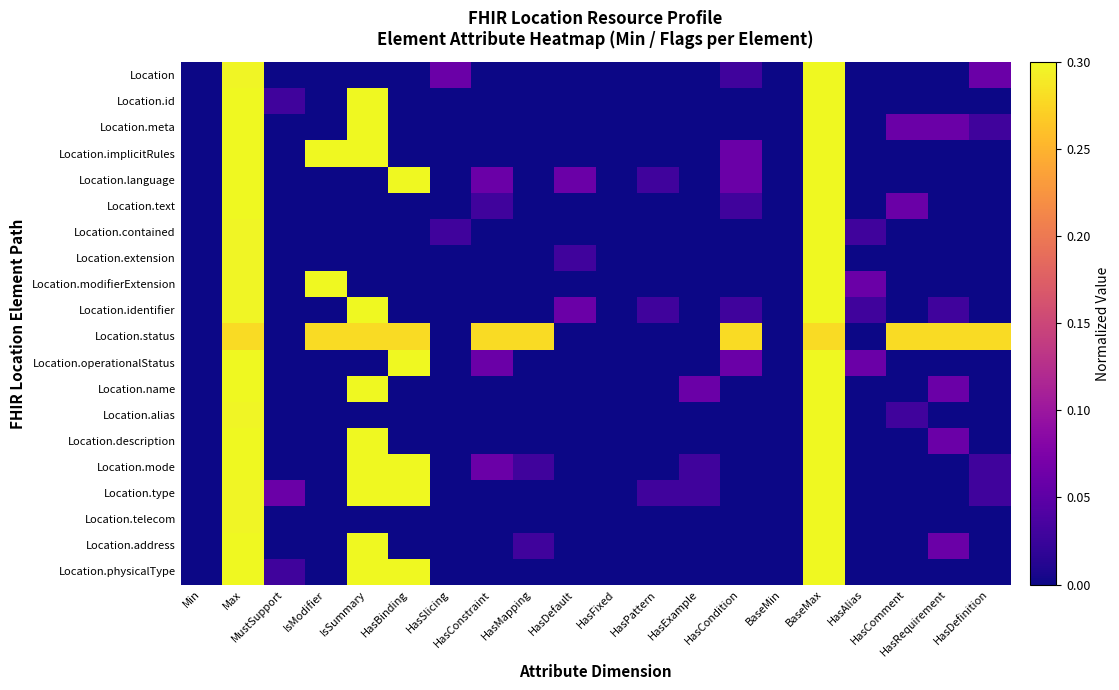

Reading left to right, extract all data points from this chart.

Location: Min=0.0	Max=0.3	MustSupport=0.0	IsModifier=0.0	IsSummary=0.0	HasBinding=0.0	HasSlicing=0.1	HasConstraint=0.0	HasMapping=0.0	HasDefault=0.0	HasFixed=0.0	HasPattern=0.0	HasExample=0.0	HasCondition=0.0	BaseMin=0.0	BaseMax=0.3	HasAlias=0.0	HasComment=0.0	HasRequirement=0.0	HasDefinition=0.1
Location.id: Min=0.0	Max=0.3	MustSupport=0.0	IsModifier=0.0	IsSummary=0.3	HasBinding=0.0	HasSlicing=0.0	HasConstraint=0.0	HasMapping=0.0	HasDefault=0.0	HasFixed=0.0	HasPattern=0.0	HasExample=0.0	HasCondition=0.0	BaseMin=0.0	BaseMax=0.3	HasAlias=0.0	HasComment=0.0	HasRequirement=0.0	HasDefinition=0.0
Location.meta: Min=0.0	Max=0.3	MustSupport=0.0	IsModifier=0.0	IsSummary=0.3	HasBinding=0.0	HasSlicing=0.0	HasConstraint=0.0	HasMapping=0.0	HasDefault=0.0	HasFixed=0.0	HasPattern=0.0	HasExample=0.0	HasCondition=0.0	BaseMin=0.0	BaseMax=0.3	HasAlias=0.0	HasComment=0.1	HasRequirement=0.1	HasDefinition=0.0
Location.implicitRules: Min=0.0	Max=0.3	MustSupport=0.0	IsModifier=0.3	IsSummary=0.3	HasBinding=0.0	HasSlicing=0.0	HasConstraint=0.0	HasMapping=0.0	HasDefault=0.0	HasFixed=0.0	HasPattern=0.0	HasExample=0.0	HasCondition=0.1	BaseMin=0.0	BaseMax=0.3	HasAlias=0.0	HasComment=0.0	HasRequirement=0.0	HasDefinition=0.0
Location.language: Min=0.0	Max=0.3	MustSupport=0.0	IsModifier=0.0	IsSummary=0.0	HasBinding=0.3	HasSlicing=0.0	HasConstraint=0.1	HasMapping=0.0	HasDefault=0.1	HasFixed=0.0	HasPattern=0.0	HasExample=0.0	HasCondition=0.1	BaseMin=0.0	BaseMax=0.3	HasAlias=0.0	HasComment=0.0	HasRequirement=0.0	HasDefinition=0.0
Location.text: Min=0.0	Max=0.3	MustSupport=0.0	IsModifier=0.0	IsSummary=0.0	HasBinding=0.0	HasSlicing=0.0	HasConstraint=0.0	HasMapping=0.0	HasDefault=0.0	HasFixed=0.0	HasPattern=0.0	HasExample=0.0	HasCondition=0.0	BaseMin=0.0	BaseMax=0.3	HasAlias=0.0	HasComment=0.1	HasRequirement=0.0	HasDefinition=0.0
Location.contained: Min=0.0	Max=0.3	MustSupport=0.0	IsModifier=0.0	IsSummary=0.0	HasBinding=0.0	HasSlicing=0.0	HasConstraint=0.0	HasMapping=0.0	HasDefault=0.0	HasFixed=0.0	HasPattern=0.0	HasExample=0.0	HasCondition=0.0	BaseMin=0.0	BaseMax=0.3	HasAlias=0.0	HasComment=0.0	HasRequirement=0.0	HasDefinition=0.0
Location.extension: Min=0.0	Max=0.3	MustSupport=0.0	IsModifier=0.0	IsSummary=0.0	HasBinding=0.0	HasSlicing=0.0	HasConstraint=0.0	HasMapping=0.0	HasDefault=0.0	HasFixed=0.0	HasPattern=0.0	HasExample=0.0	HasCondition=0.0	BaseMin=0.0	BaseMax=0.3	HasAlias=0.0	HasComment=0.0	HasRequirement=0.0	HasDefinition=0.0
Location.modifierExtension: Min=0.0	Max=0.3	MustSupport=0.0	IsModifier=0.3	IsSummary=0.0	HasBinding=0.0	HasSlicing=0.0	HasConstraint=0.0	HasMapping=0.0	HasDefault=0.0	HasFixed=0.0	HasPattern=0.0	HasExample=0.0	HasCondition=0.0	BaseMin=0.0	BaseMax=0.3	HasAlias=0.1	HasComment=0.0	HasRequirement=0.0	HasDefinition=0.0
Location.identifier: Min=0.0	Max=0.3	MustSupport=0.0	IsModifier=0.0	IsSummary=0.3	HasBinding=0.0	HasSlicing=0.0	HasConstraint=0.0	HasMapping=0.0	HasDefault=0.1	HasFixed=0.0	HasPattern=0.0	HasExample=0.0	HasCondition=0.0	BaseMin=0.0	BaseMax=0.3	HasAlias=0.0	HasComment=0.0	HasRequirement=0.0	HasDefinition=0.0
Location.status: Min=0.0	Max=0.3	MustSupport=0.0	IsModifier=0.3	IsSummary=0.3	HasBinding=0.3	HasSlicing=0.0	HasConstraint=0.3	HasMapping=0.3	HasDefault=0.0	HasFixed=0.0	HasPattern=0.0	HasExample=0.0	HasCondition=0.3	BaseMin=0.0	BaseMax=0.3	HasAlias=0.0	HasComment=0.3	HasRequirement=0.3	HasDefinition=0.3
Location.operationalStatus: Min=0.0	Max=0.3	MustSupport=0.0	IsModifier=0.0	IsSummary=0.0	HasBinding=0.3	HasSlicing=0.0	HasConstraint=0.1	HasMapping=0.0	HasDefault=0.0	HasFixed=0.0	HasPattern=0.0	HasExample=0.0	HasCondition=0.1	BaseMin=0.0	BaseMax=0.3	HasAlias=0.1	HasComment=0.0	HasRequirement=0.0	HasDefinition=0.0
Location.name: Min=0.0	Max=0.3	MustSupport=0.0	IsModifier=0.0	IsSummary=0.3	HasBinding=0.0	HasSlicing=0.0	HasConstraint=0.0	HasMapping=0.0	HasDefault=0.0	HasFixed=0.0	HasPattern=0.0	HasExample=0.1	HasCondition=0.0	BaseMin=0.0	BaseMax=0.3	HasAlias=0.0	HasComment=0.0	HasRequirement=0.1	HasDefinition=0.0
Location.alias: Min=0.0	Max=0.3	MustSupport=0.0	IsModifier=0.0	IsSummary=0.0	HasBinding=0.0	HasSlicing=0.0	HasConstraint=0.0	HasMapping=0.0	HasDefault=0.0	HasFixed=0.0	HasPattern=0.0	HasExample=0.0	HasCondition=0.0	BaseMin=0.0	BaseMax=0.3	HasAlias=0.0	HasComment=0.0	HasRequirement=0.0	HasDefinition=0.0
Location.description: Min=0.0	Max=0.3	MustSupport=0.0	IsModifier=0.0	IsSummary=0.3	HasBinding=0.0	HasSlicing=0.0	HasConstraint=0.0	HasMapping=0.0	HasDefault=0.0	HasFixed=0.0	HasPattern=0.0	HasExample=0.0	HasCondition=0.0	BaseMin=0.0	BaseMax=0.3	HasAlias=0.0	HasComment=0.0	HasRequirement=0.1	HasDefinition=0.0
Location.mode: Min=0.0	Max=0.3	MustSupport=0.0	IsModifier=0.0	IsSummary=0.3	HasBinding=0.3	HasSlicing=0.0	HasConstraint=0.1	HasMapping=0.0	HasDefault=0.0	HasFixed=0.0	HasPattern=0.0	HasExample=0.0	HasCondition=0.0	BaseMin=0.0	BaseMax=0.3	HasAlias=0.0	HasComment=0.0	HasRequirement=0.0	HasDefinition=0.0
Location.type: Min=0.0	Max=0.3	MustSupport=0.1	IsModifier=0.0	IsSummary=0.3	HasBinding=0.3	HasSlicing=0.0	HasConstraint=0.0	HasMapping=0.0	HasDefault=0.0	HasFixed=0.0	HasPattern=0.0	HasExample=0.0	HasCondition=0.0	BaseMin=0.0	BaseMax=0.3	HasAlias=0.0	HasComment=0.0	HasRequirement=0.0	HasDefinition=0.0
Location.telecom: Min=0.0	Max=0.3	MustSupport=0.0	IsModifier=0.0	IsSummary=0.0	HasBinding=0.0	HasSlicing=0.0	HasConstraint=0.0	HasMapping=0.0	HasDefault=0.0	HasFixed=0.0	HasPattern=0.0	HasExample=0.0	HasCondition=0.0	BaseMin=0.0	BaseMax=0.3	HasAlias=0.0	HasComment=0.0	HasRequirement=0.0	HasDefinition=0.0
Location.address: Min=0.0	Max=0.3	MustSupport=0.0	IsModifier=0.0	IsSummary=0.3	HasBinding=0.0	HasSlicing=0.0	HasConstraint=0.0	HasMapping=0.0	HasDefault=0.0	HasFixed=0.0	HasPattern=0.0	HasExample=0.0	HasCondition=0.0	BaseMin=0.0	BaseMax=0.3	HasAlias=0.0	HasComment=0.0	HasRequirement=0.1	HasDefinition=0.0
Location.physicalType: Min=0.0	Max=0.3	MustSupport=0.0	IsModifier=0.0	IsSummary=0.3	HasBinding=0.3	HasSlicing=0.0	HasConstraint=0.0	HasMapping=0.0	HasDefault=0.0	HasFixed=0.0	HasPattern=0.0	HasExample=0.0	HasCondition=0.0	BaseMin=0.0	BaseMax=0.3	HasAlias=0.0	HasComment=0.0	HasRequirement=0.0	HasDefinition=0.0